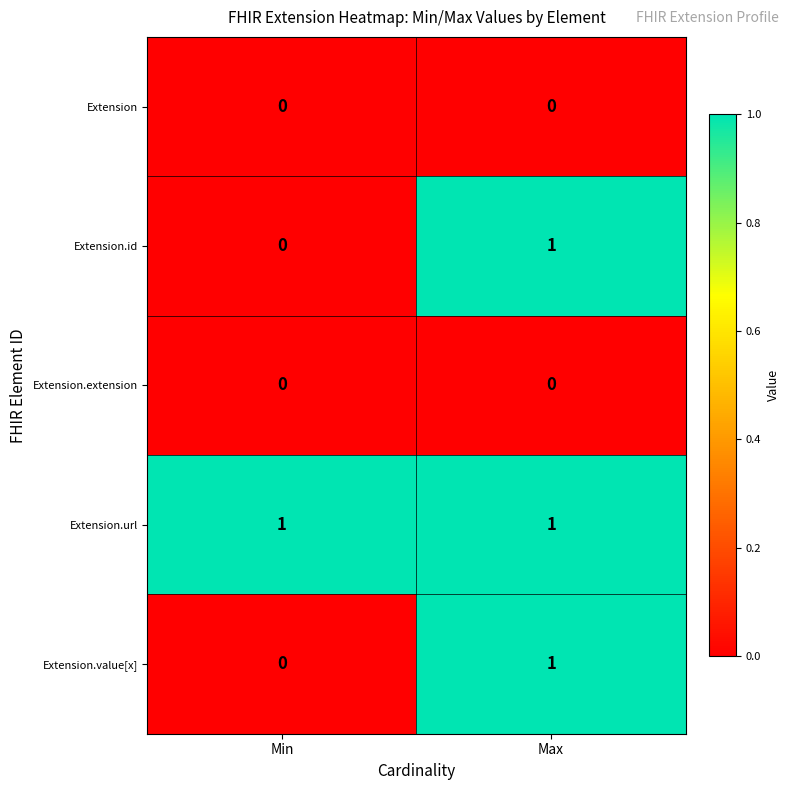

At how many categories does at least one series exceed 0?

2